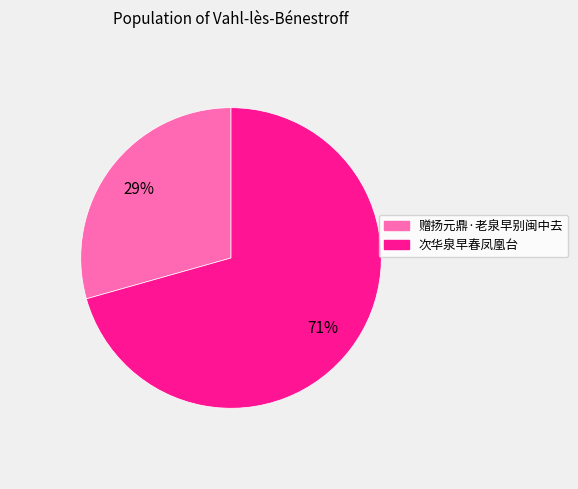

The 次华泉早春凤凰台 slice represents 71% of the pie. True or false?

True